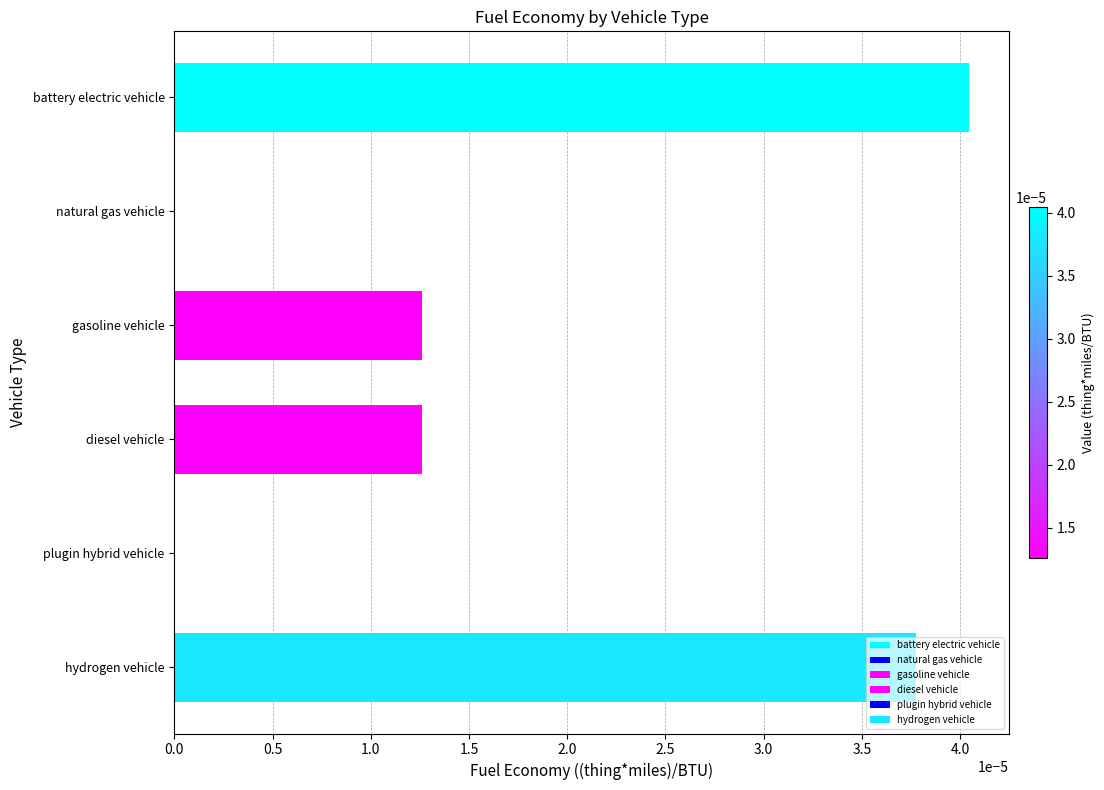

Which label corresponds to the largest value in the chart?

battery electric vehicle